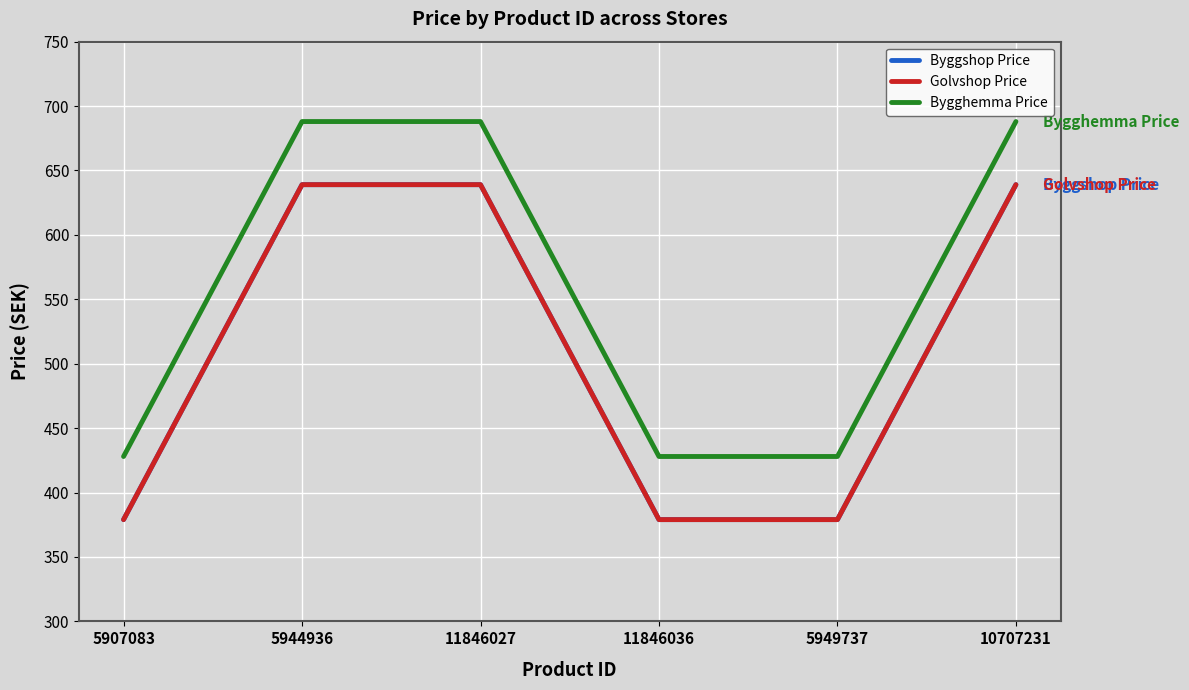

Does the chart display data point markers on the line(s)?

No